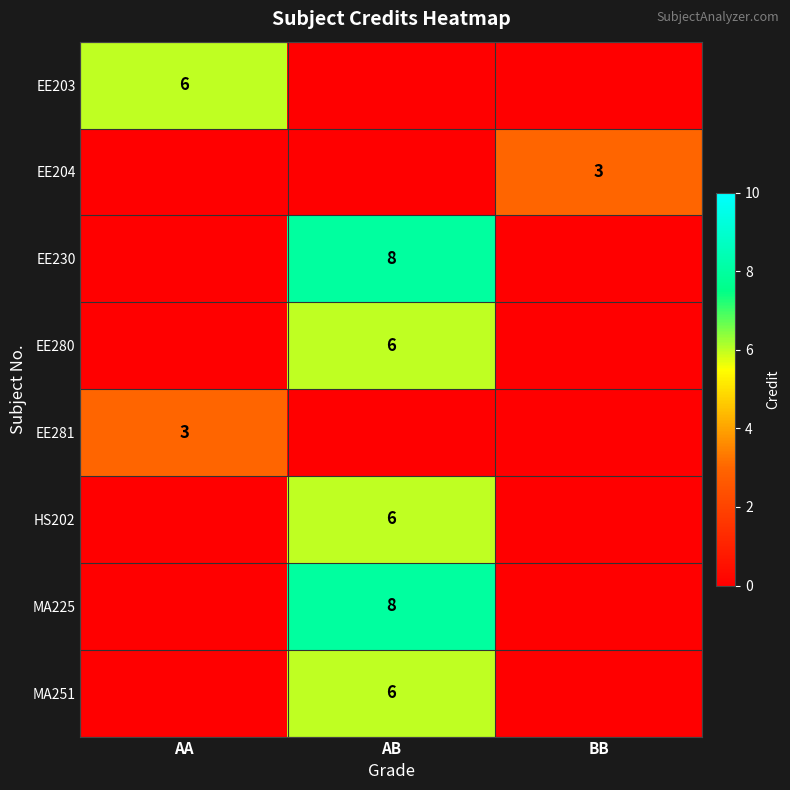

The EE280 series shows 6 at AB. True or false?

True